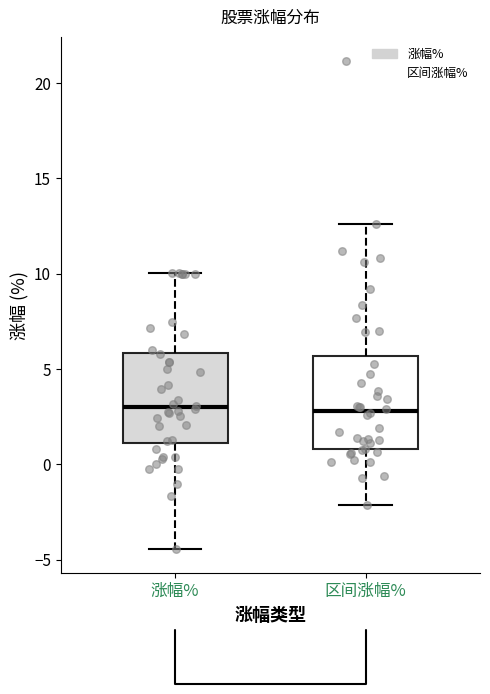

Where does the upper whisker of the box for 区间涨幅% end on the y-axis? The values are not printed on the chart, so give them approximately, as read against the axis.

12.5